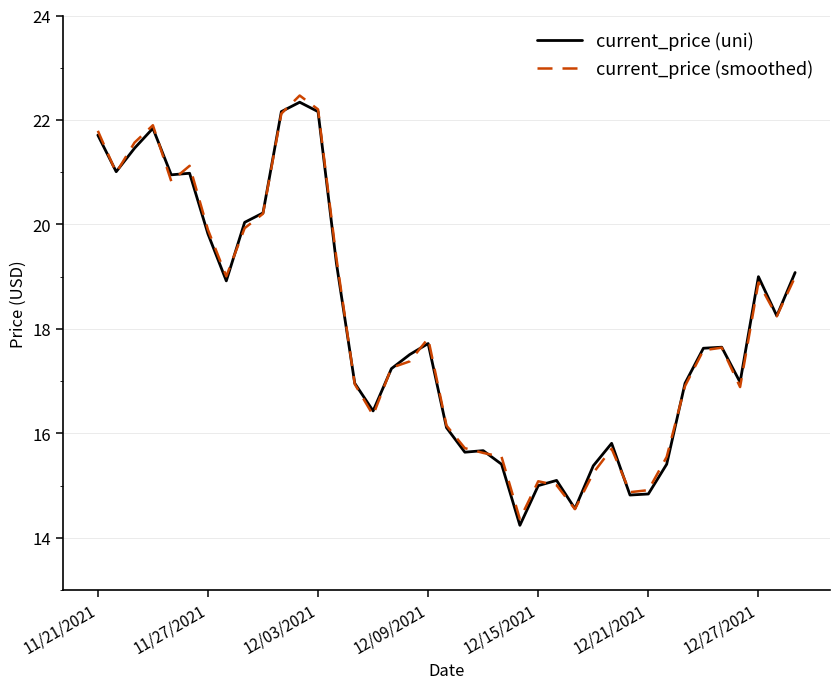

What is the lowest value of the current_price (smoothed) series?

14.4